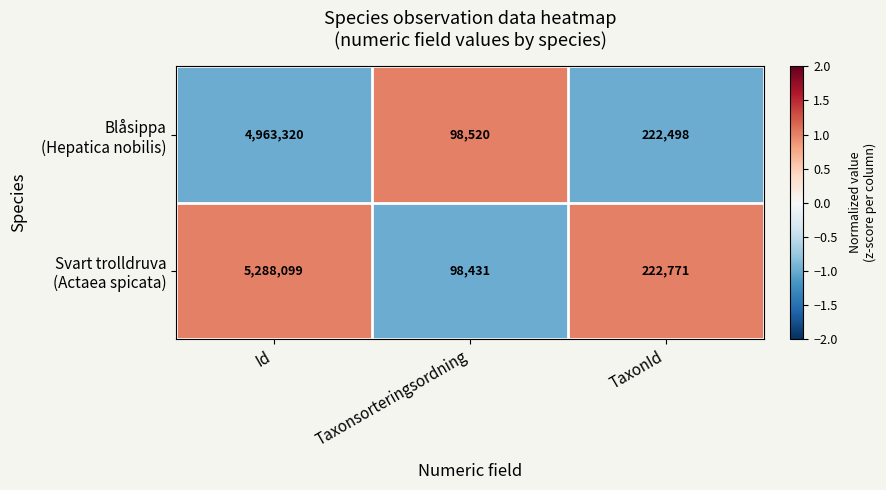

What is the total value across all series at TaxonId?

445269